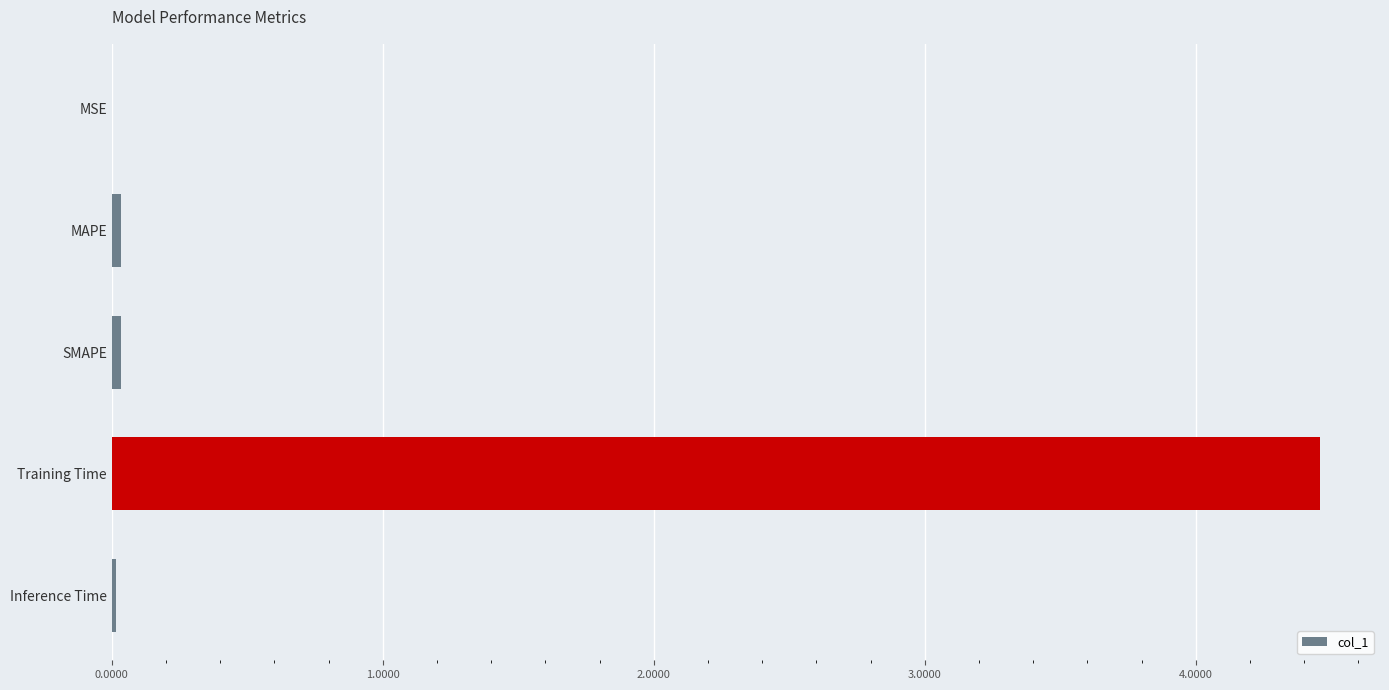

How many series are shown in this chart?

1